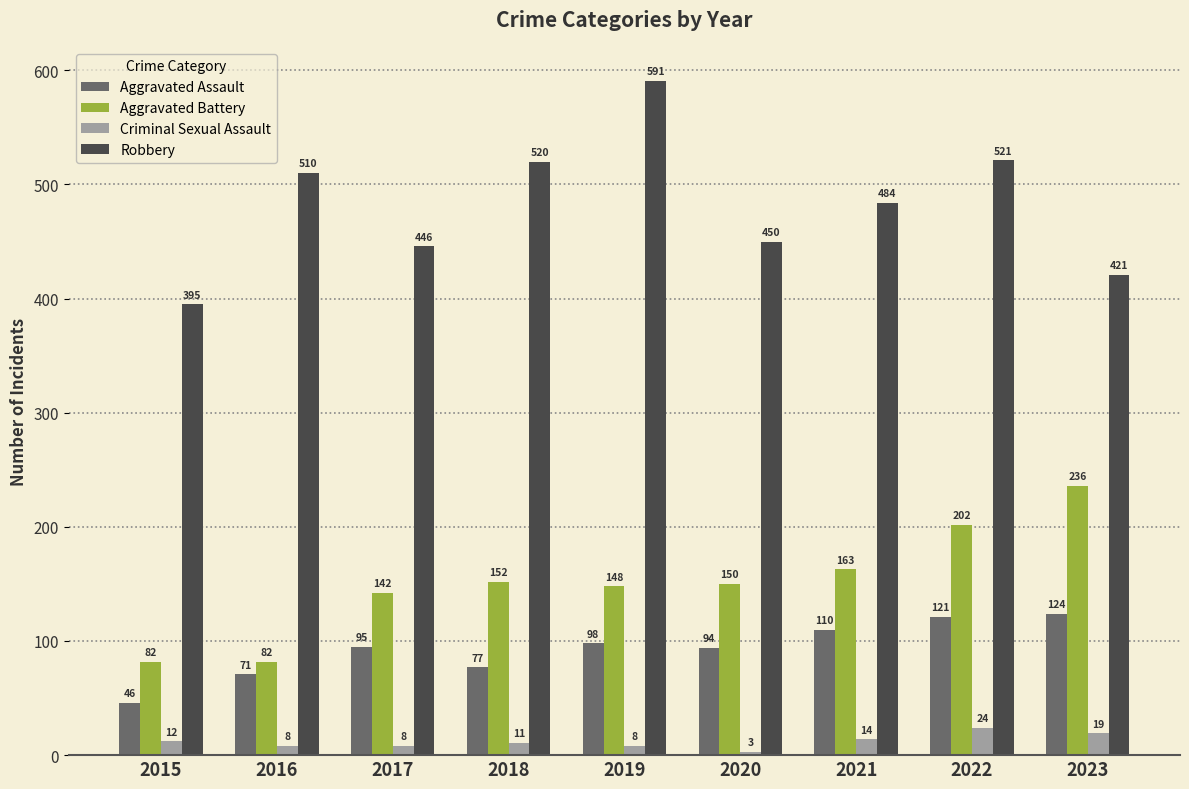

Between 2017 and 2021, which series saw the biggest shift?

Robbery